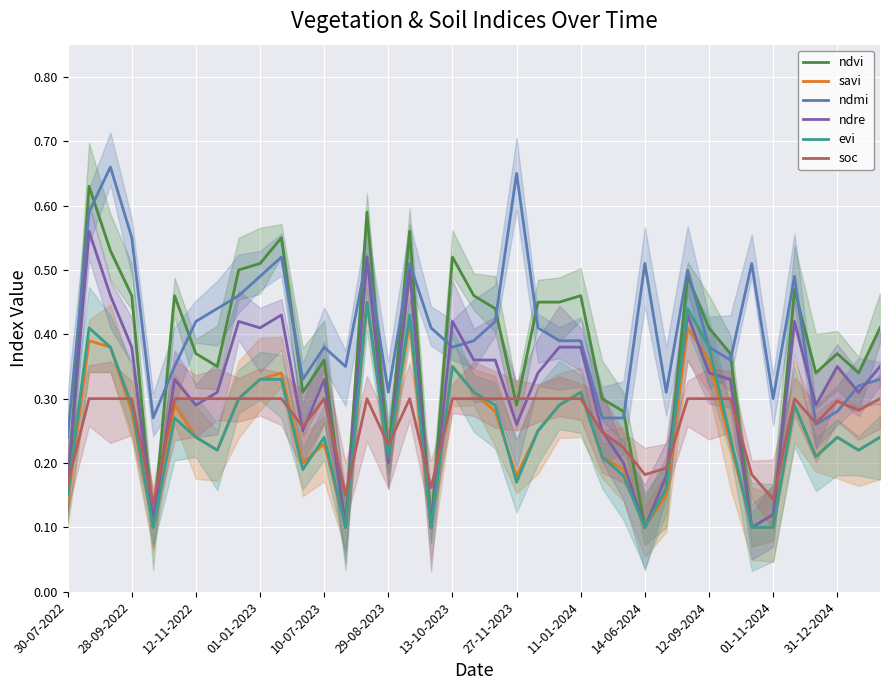

What is the sum of the savi values at 27 and 10-07-2023?

0.2